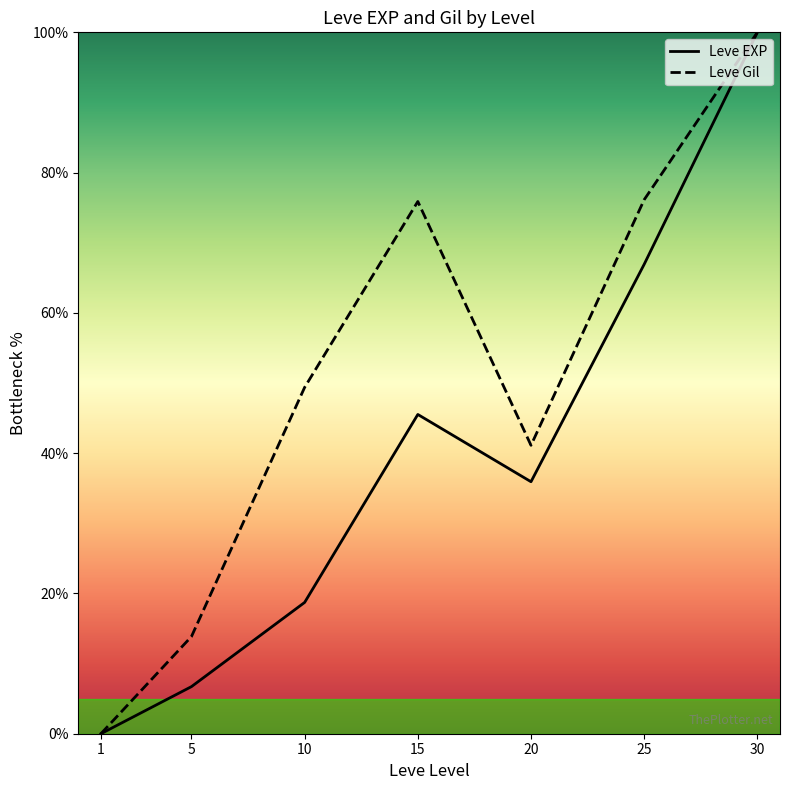

Is this an area chart (filled region under the line)?

No